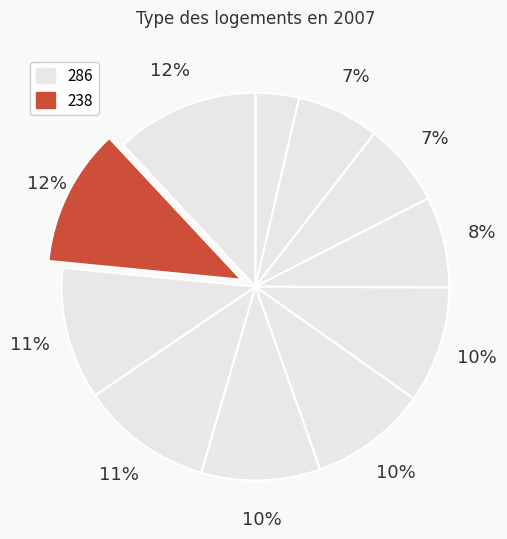

Is there a majority slice in this chart?

No